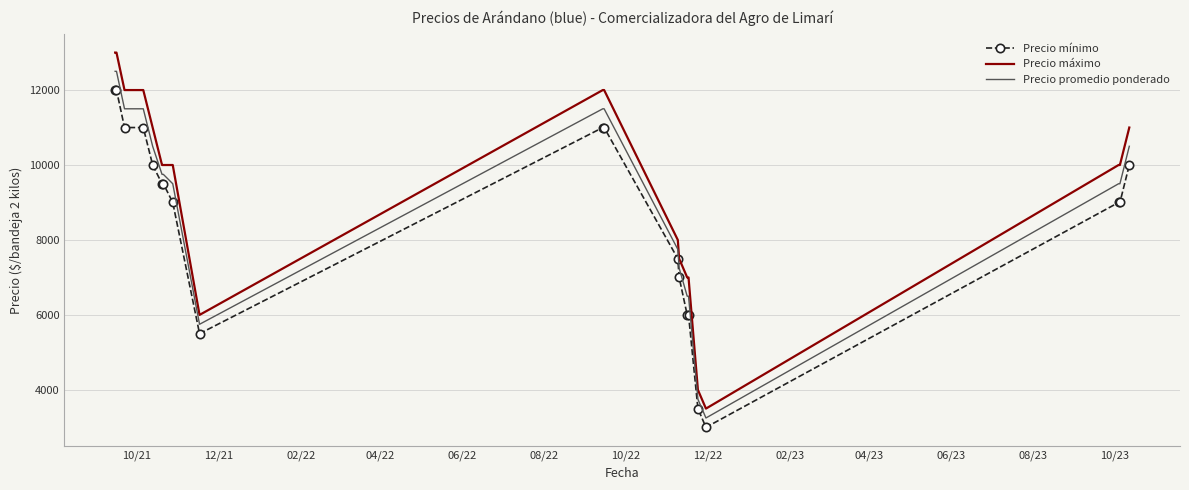

Which series has the largest range (max minus min)?

Precio máximo